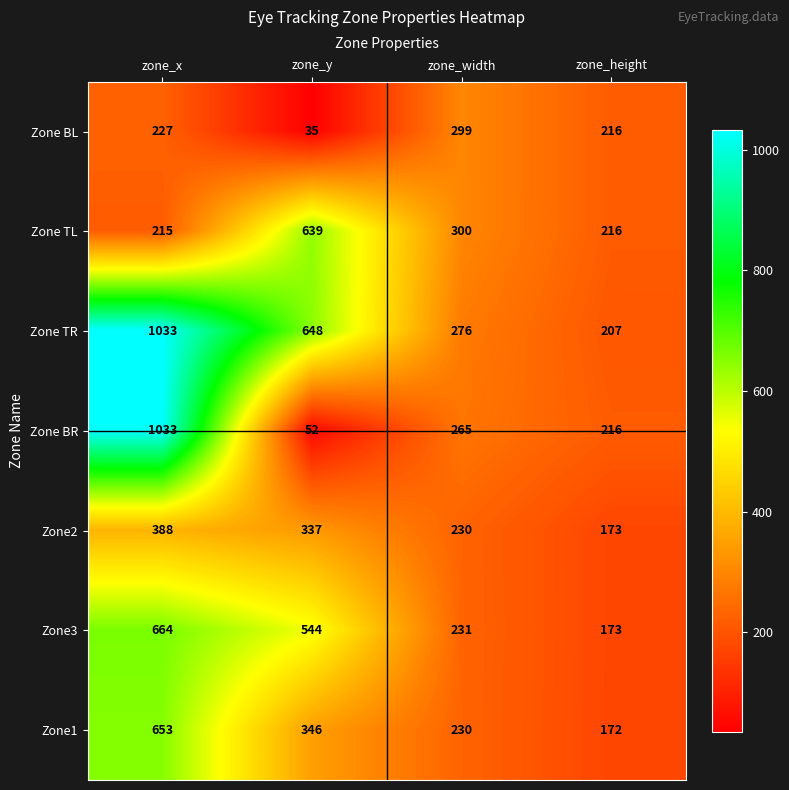

Which category has the lowest value across all series?

zone_y